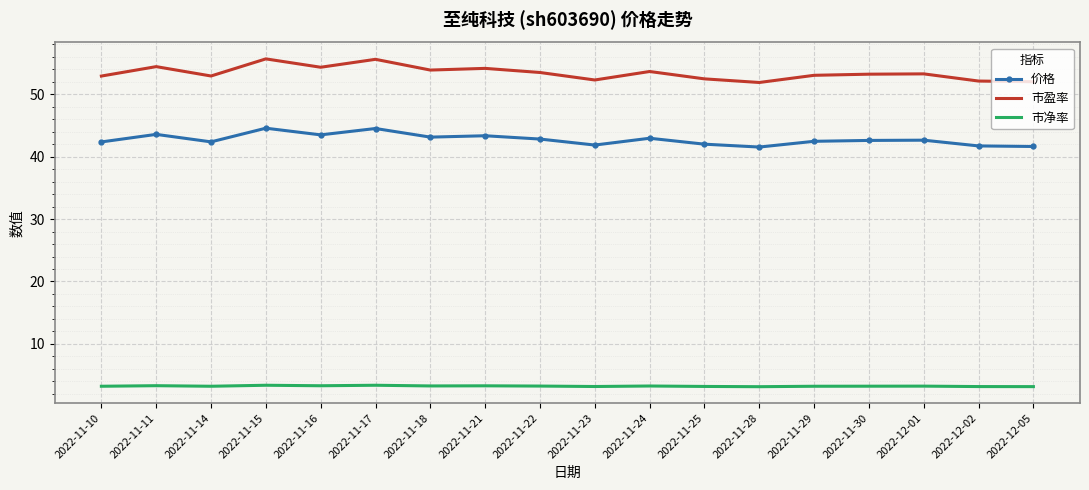

The 价格 series shows 43.5 at 2022-11-16. True or false?

True